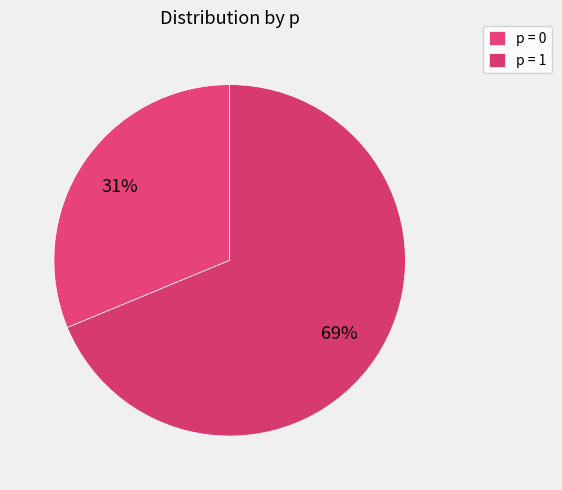

How many segments does this pie chart have?

2